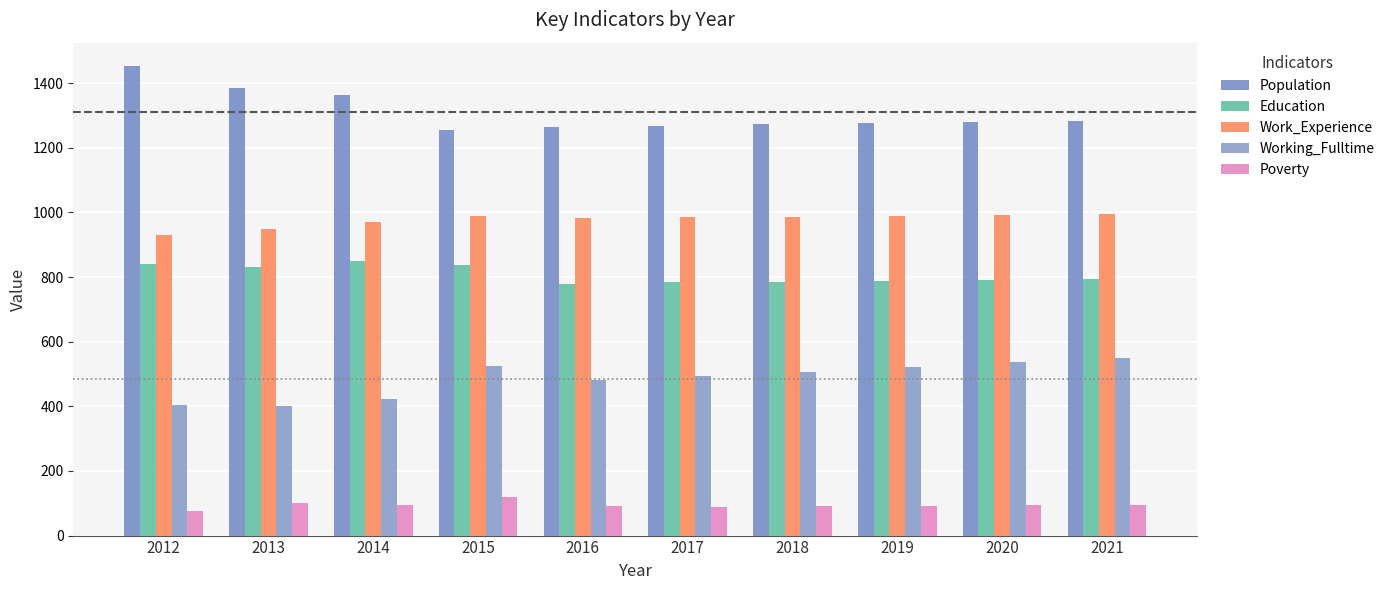

What is the spread (max minus min) of values at 2012?

1376